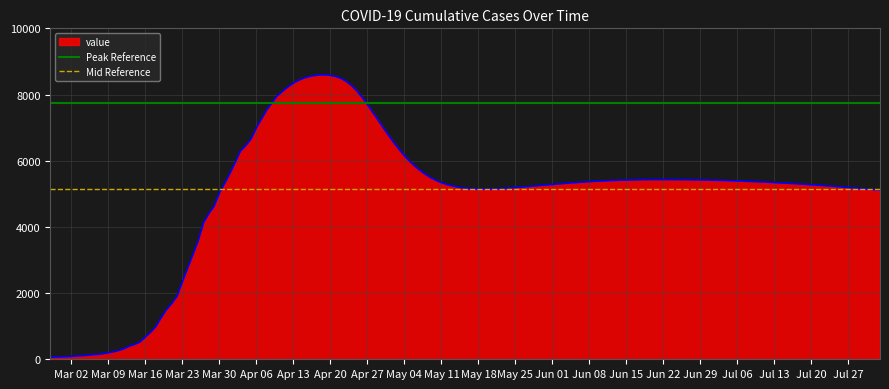

What is the maximum value for value?

8593